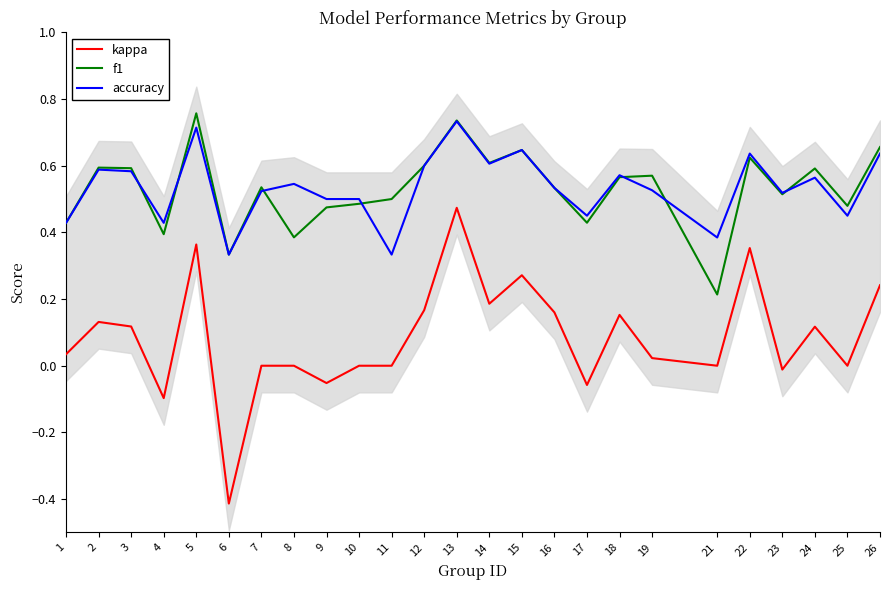

What is the difference between the maximum and minimum values in the f1 series?

0.5